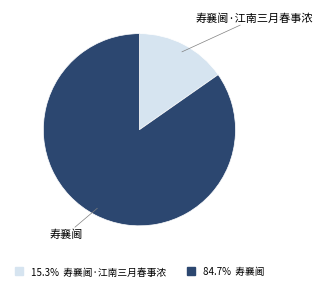

Is there a majority slice in this chart?

Yes